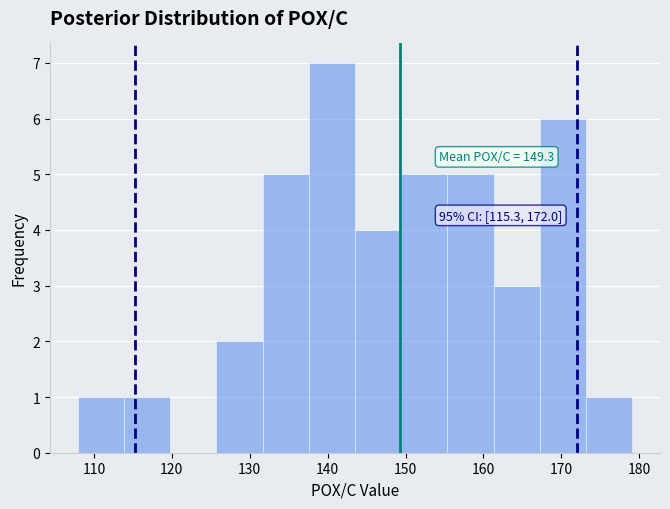

Over which range of the x-axis is the bar tallest?

138 to 144